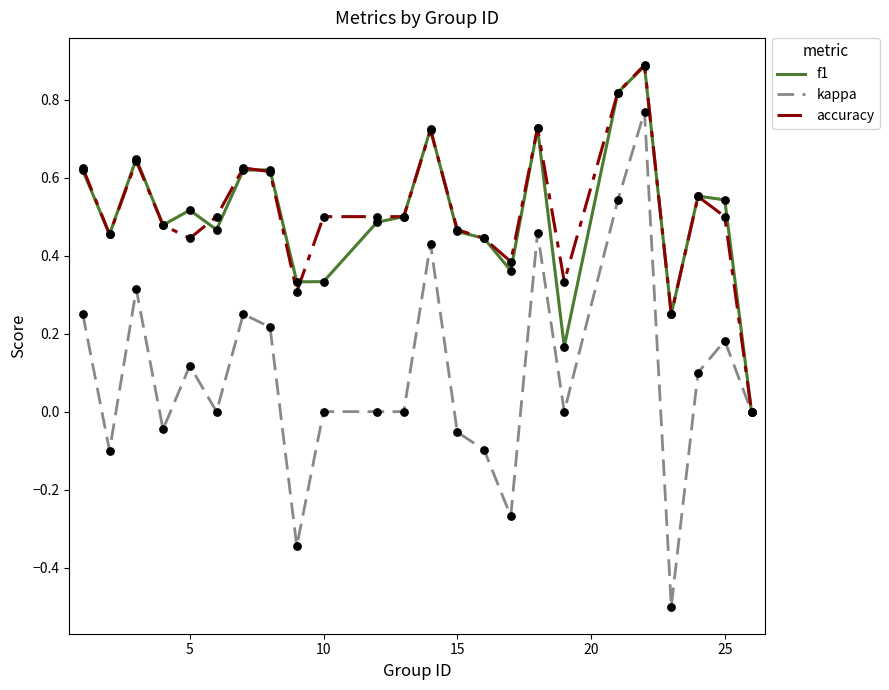

What are all the series names shown in the legend?

f1, kappa, accuracy